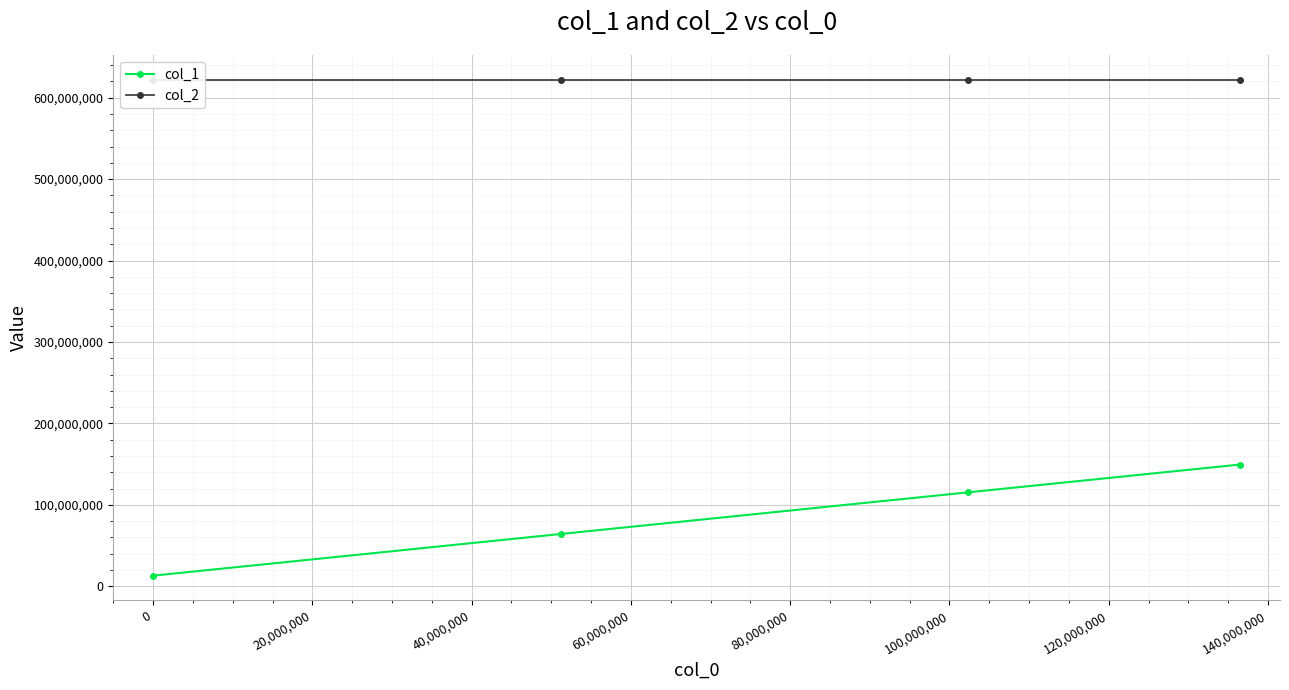

Reading left to right, list all the values displayed in this chart.

col_1: 13000000	64190000	115380000	149500000
col_2: 622000000	622000000	622000000	622000000